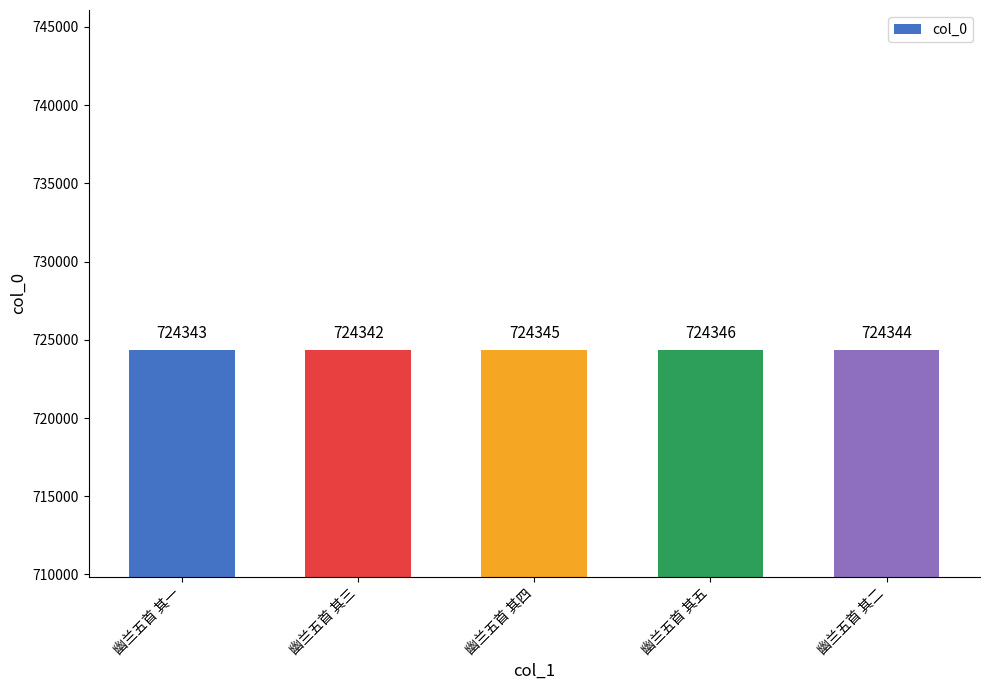

What is the label of the 4th bar from the left?

幽兰五首 其五